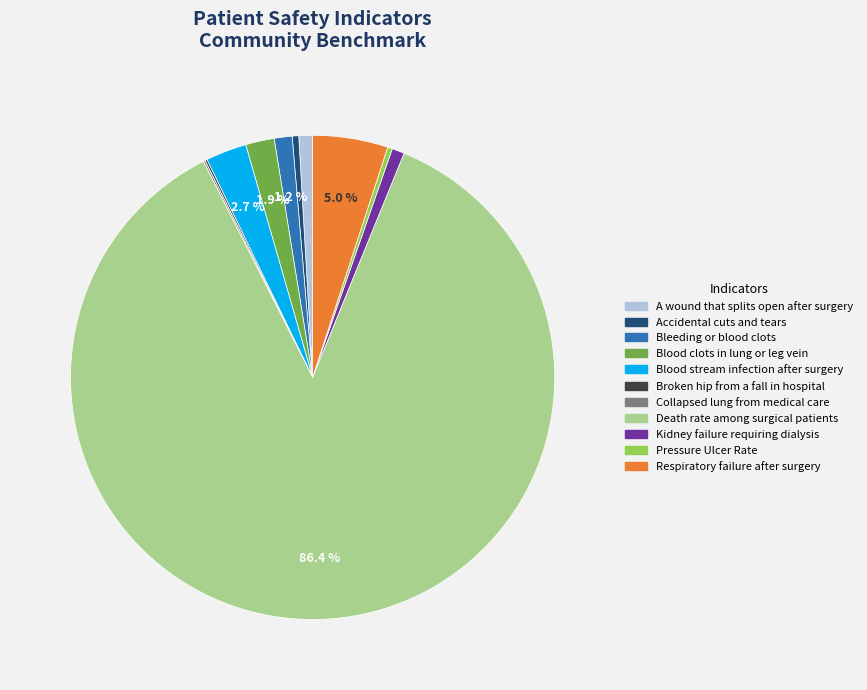

What is the ratio of the value at A wound that splits open after surgery to the value at Kidney failure requiring dialysis?

1.1